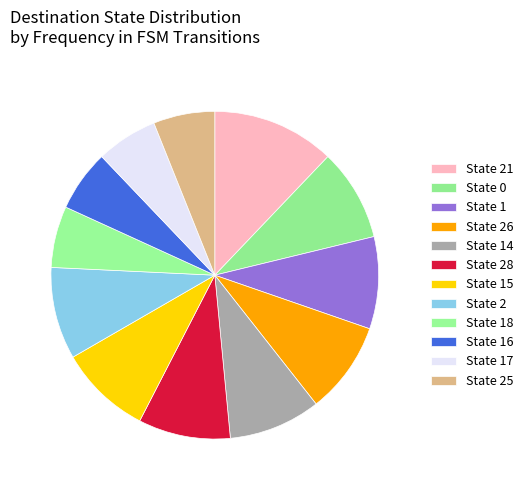

Is there any slice that represents more than half of the pie?

No